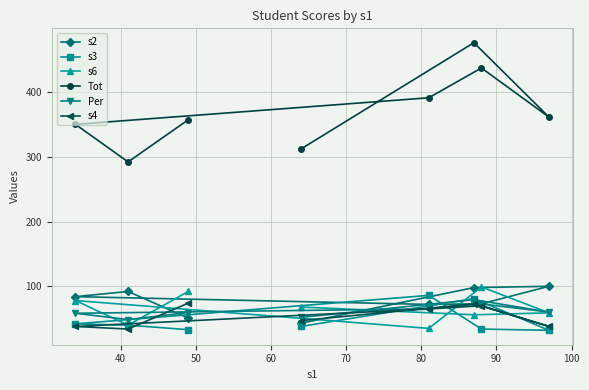

What is the difference between the second highest and second lowest values in the s3 series?

48.0